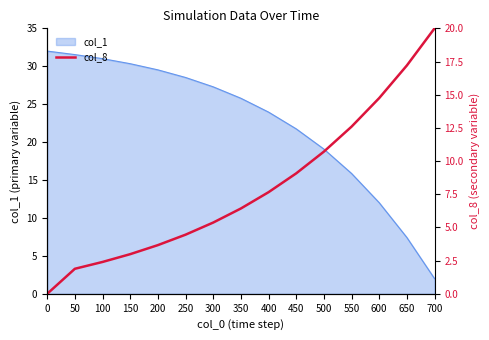

What is the ratio of the value at 50 to the value at 300?

0.4